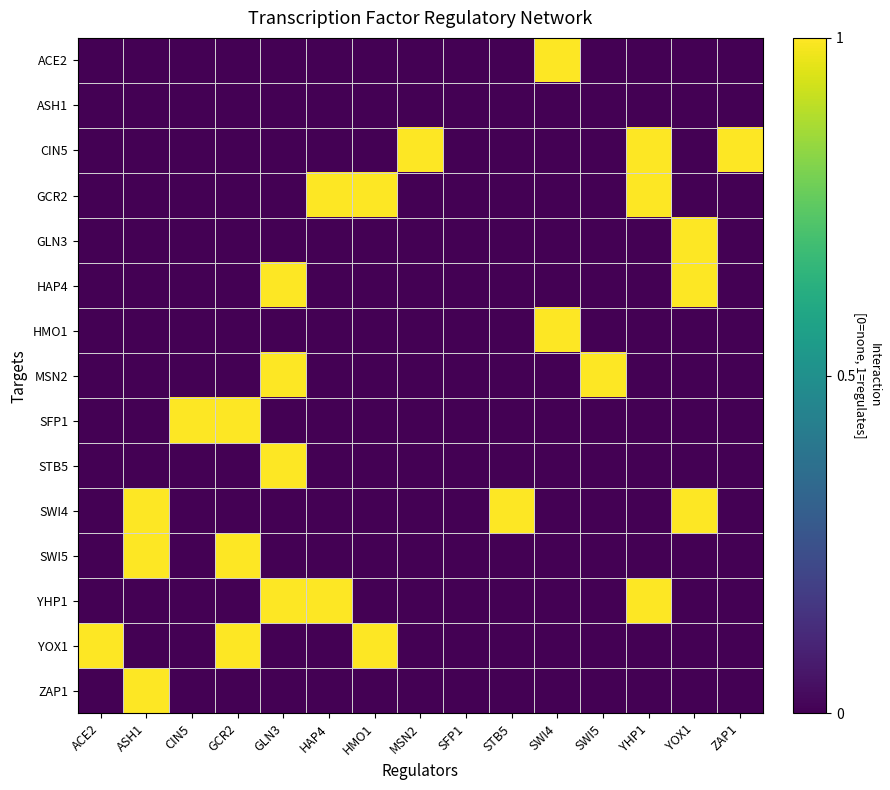

What is the total value across all series at STB5?

1